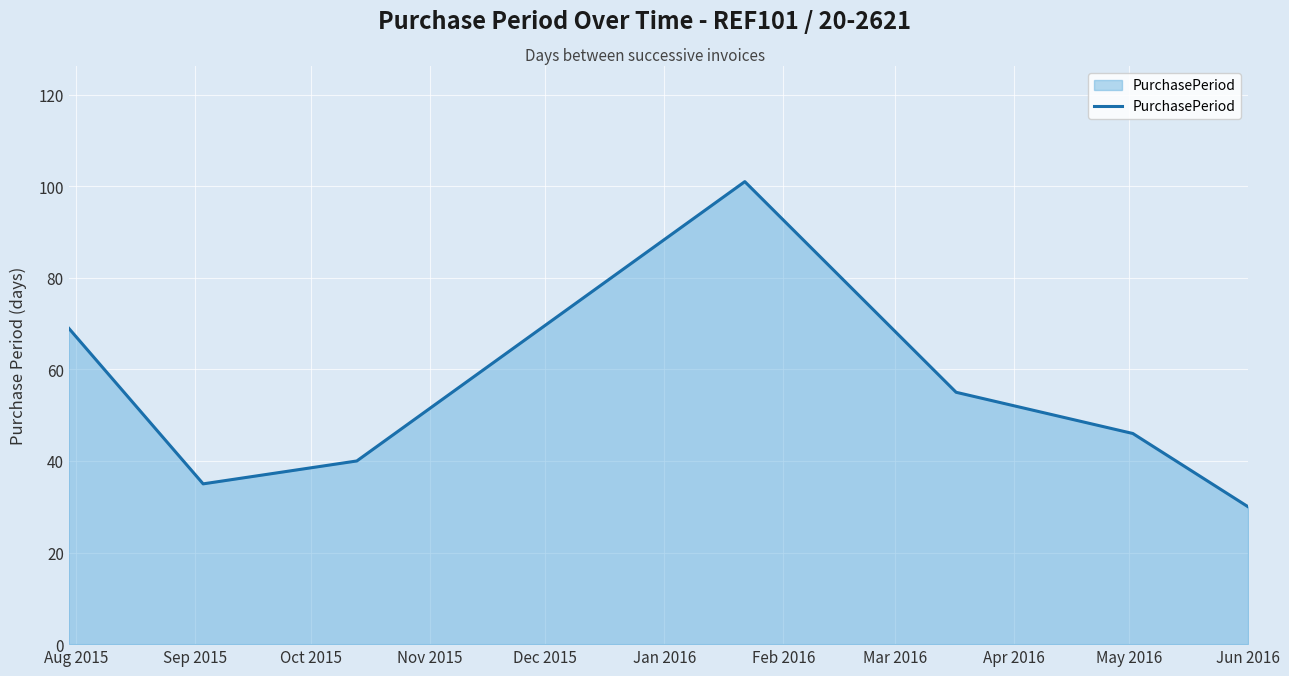

True or false: the data has more than 0 interior local peaks.

True